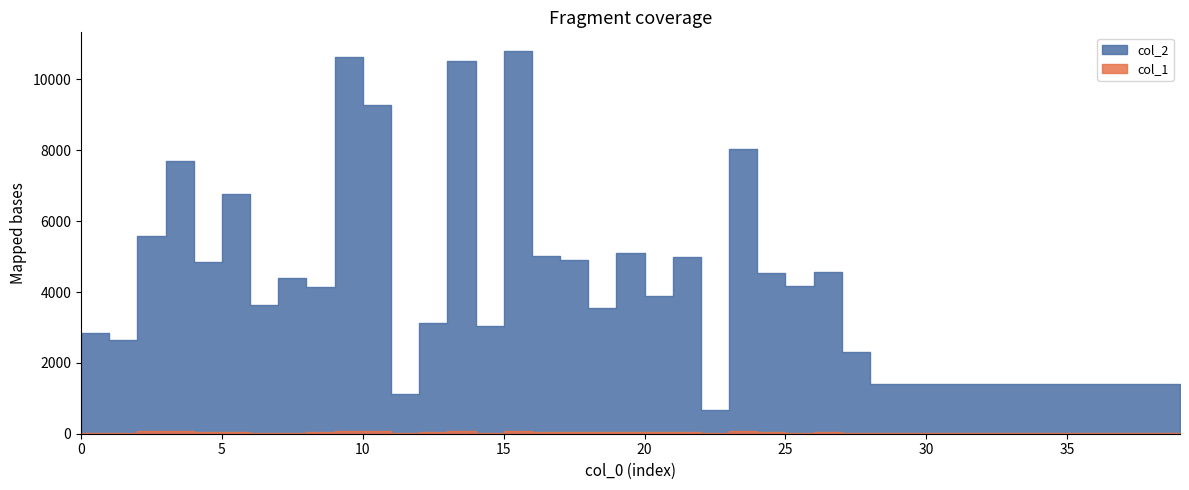

Between 8 and 34, which series saw the biggest shift?

col_2